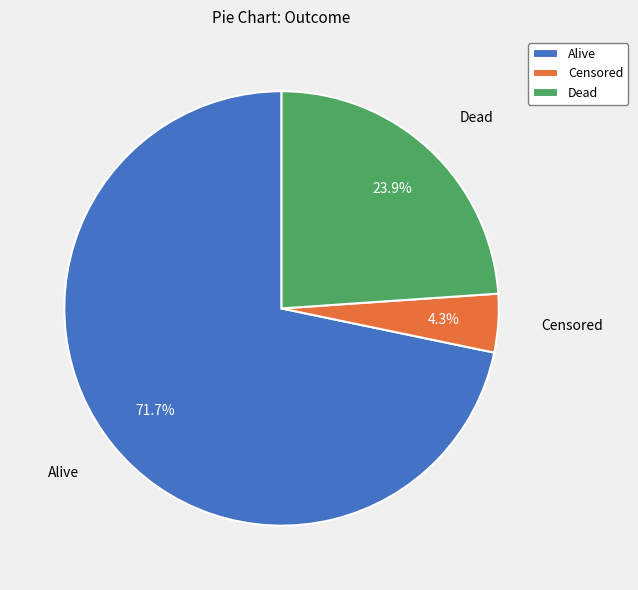

What is the total percentage of Dead and Alive?

95.7%